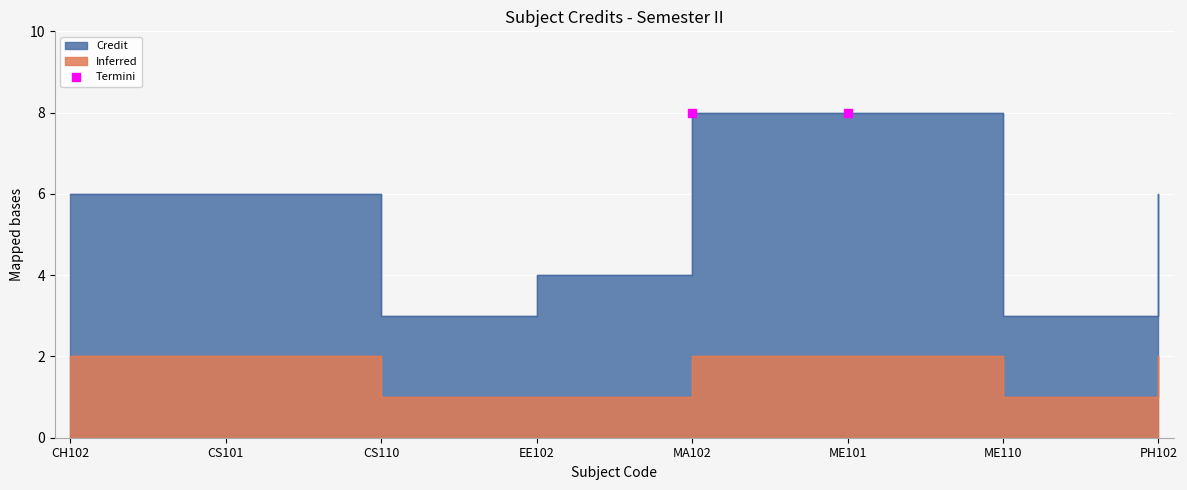

The chart shows a value of 12 at MA102. True or false?

False